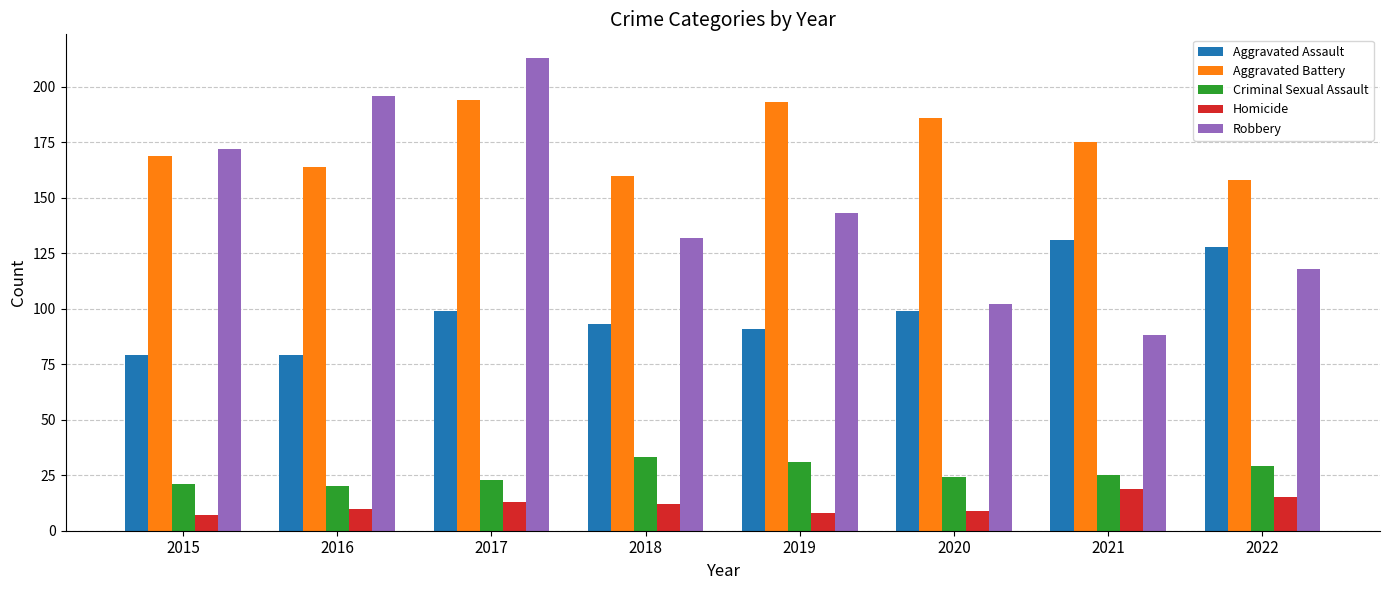

The value of Criminal Sexual Assault at 2018 is 19. True or false?

False